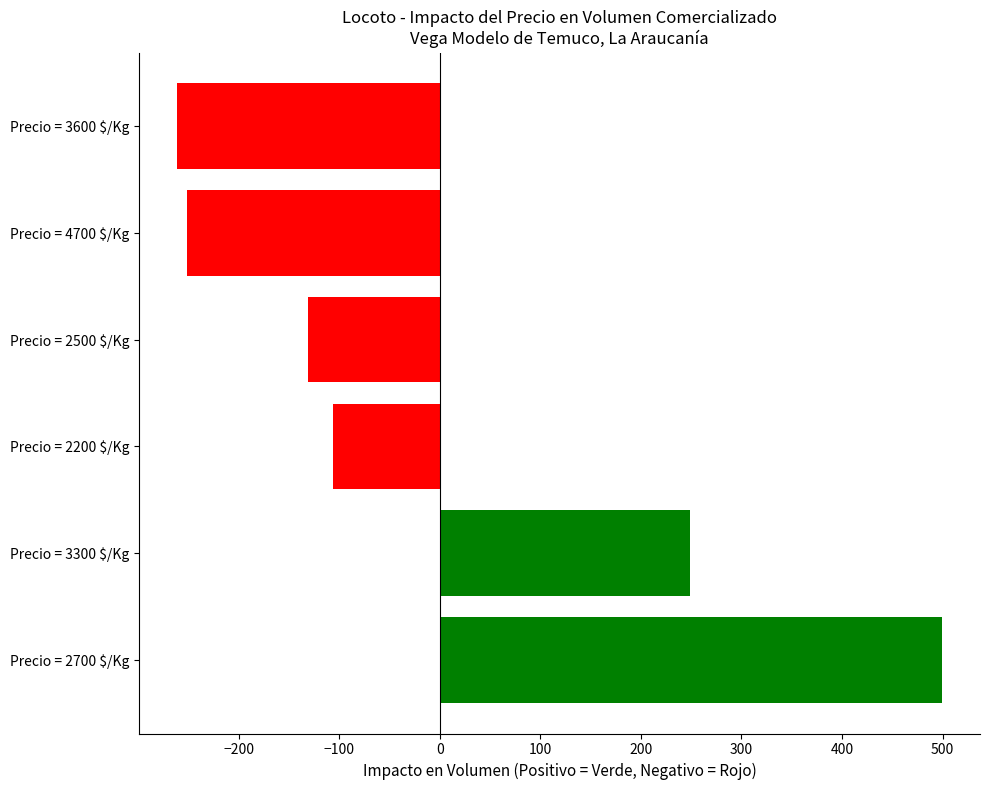

True or false: the data shows -260.8 at Precio = 3600 $/Kg.

True